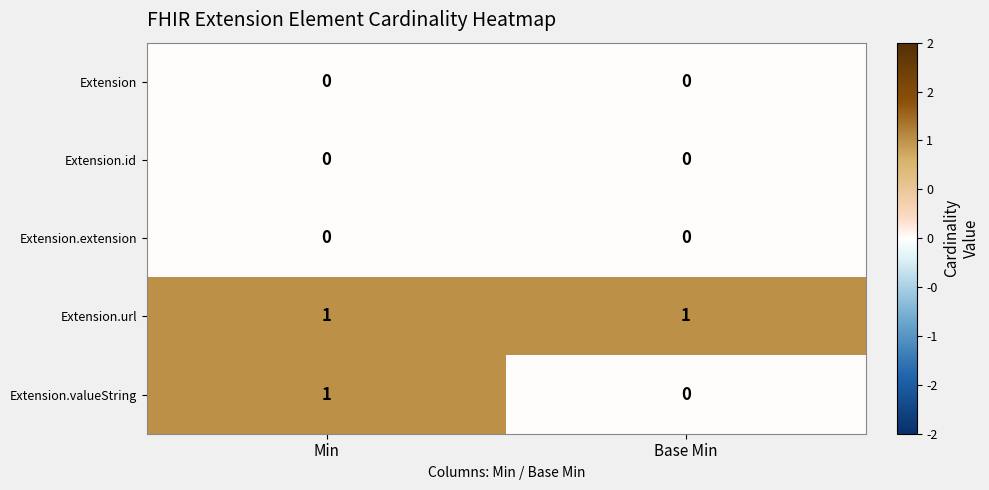

Is it true that Extension.url equals 1 at Base Min?

True